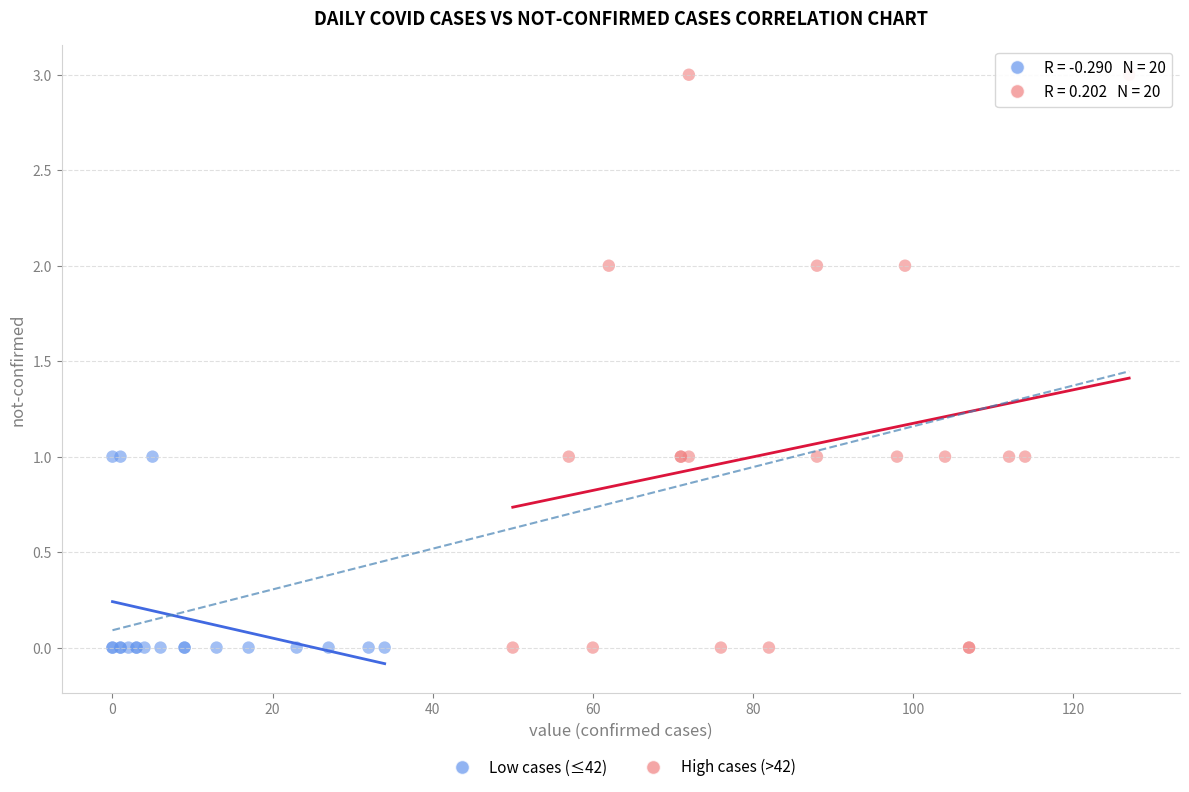

Which series contains the highest Y value?

High cases (>42)